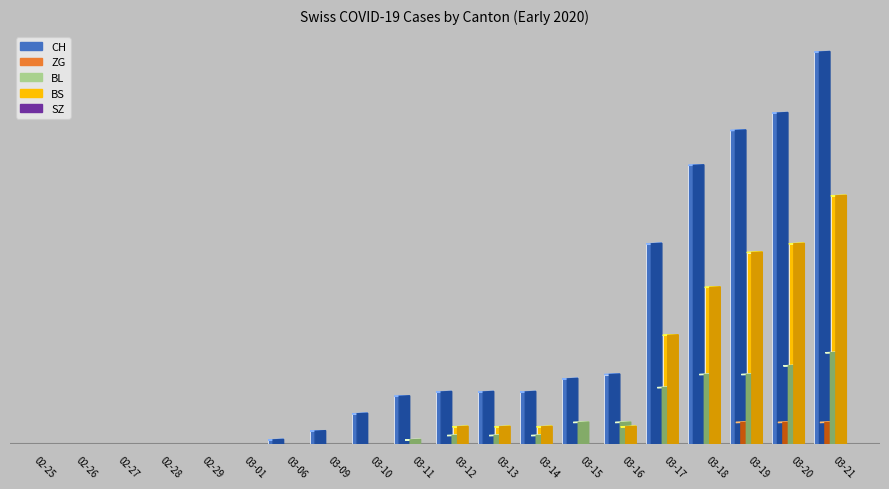

Reading right to left, extract all data points from this chart.

CH: 90	76	72	64	46	16	15	12	12	12	11	7	3	1	0	0	0	0	0	0
ZG: 5	5	5	0	0	0	0	0	0	0	0	0	0	0	0	0	0	0	0	0
BL: 21	18	16	16	13	5	5	2	2	2	1	0	0	0	0	0	0	0	0	0
BS: 57	46	44	36	25	4	0	4	4	4	0	0	0	0	0	0	0	0	0	0
SZ: 0	0	0	0	0	0	0	0	0	0	0	0	0	0	0	0	0	0	0	0